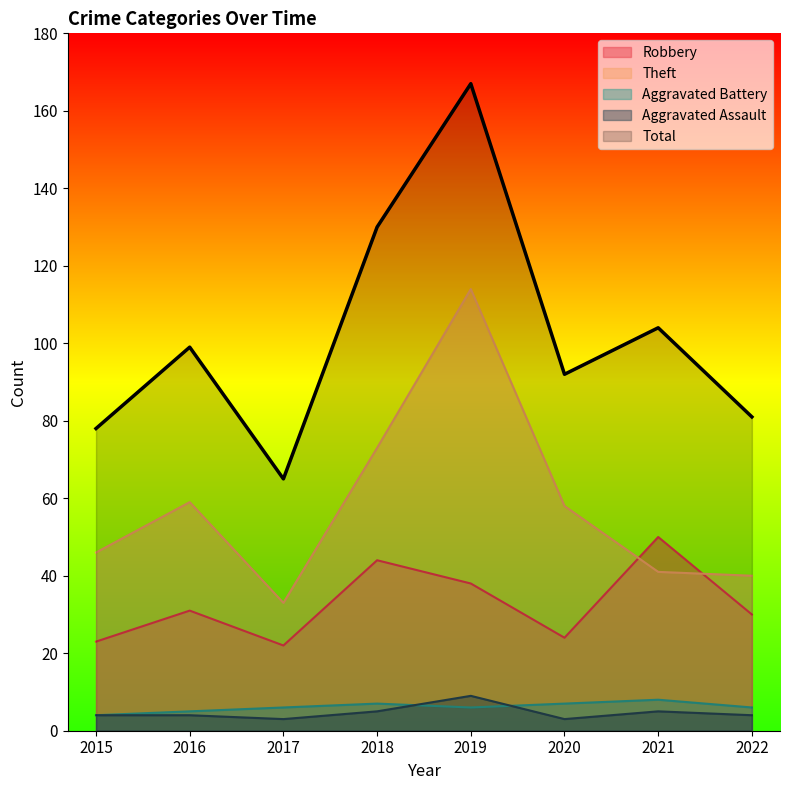

Which label corresponds to the largest value in the chart?

2019